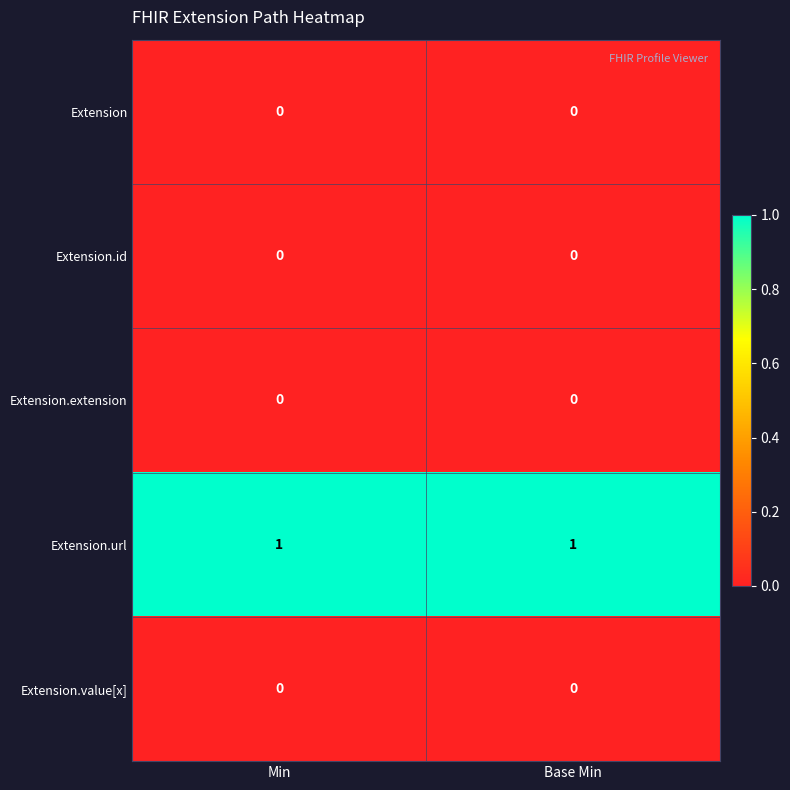

How many distinct data groups are displayed?

5